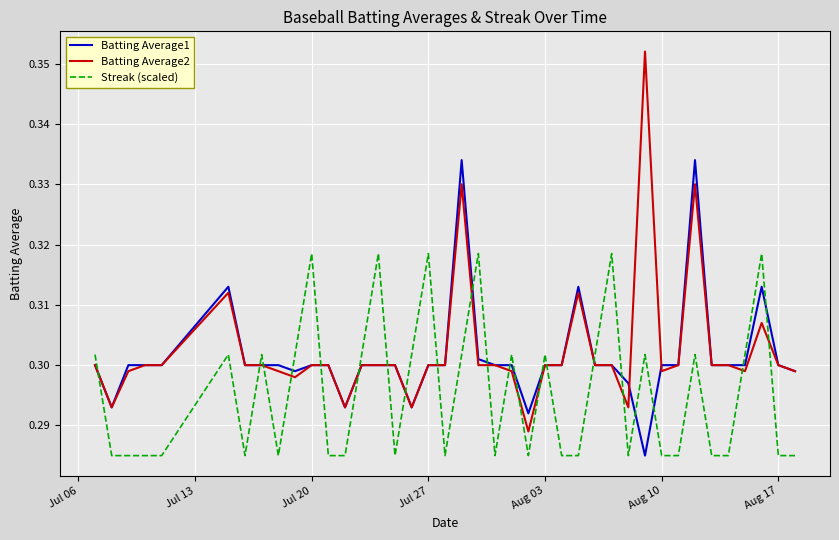

Which series has the widest spread of values?

Batting Average2